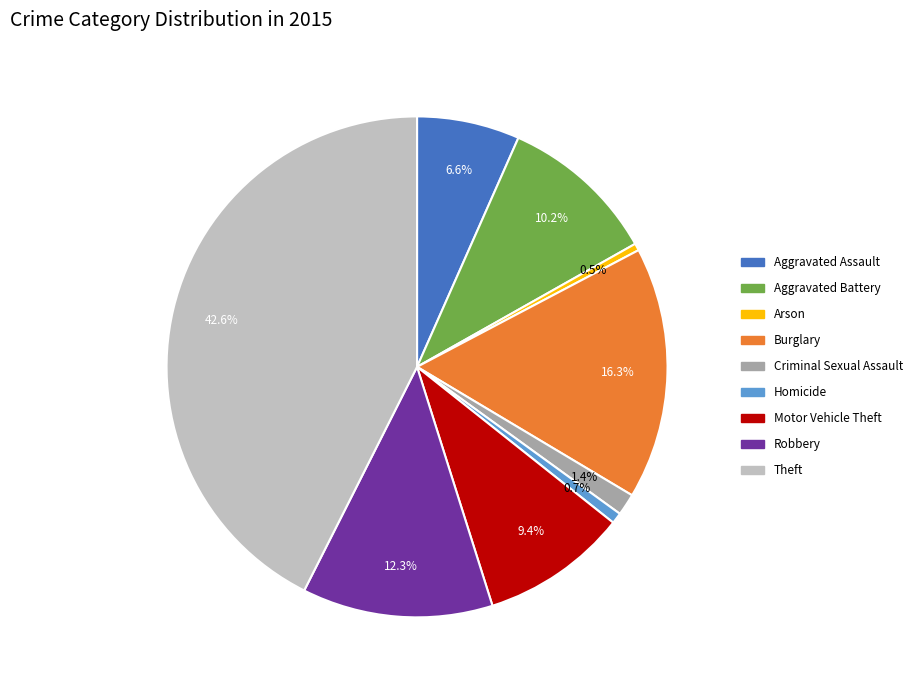

What is the largest slice in the pie chart?

Theft